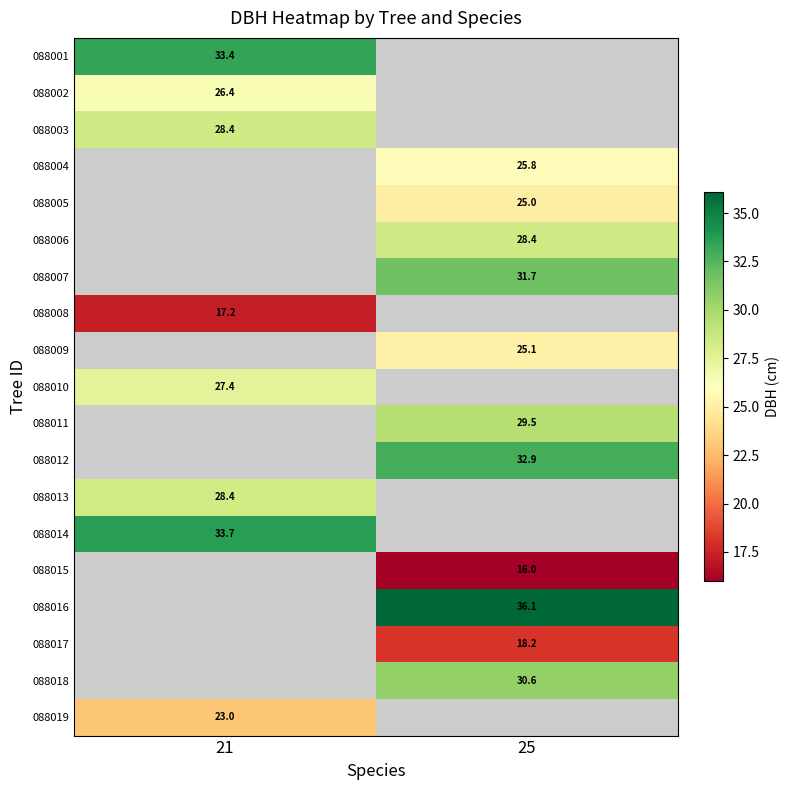

How many categories are shown in the chart?

2